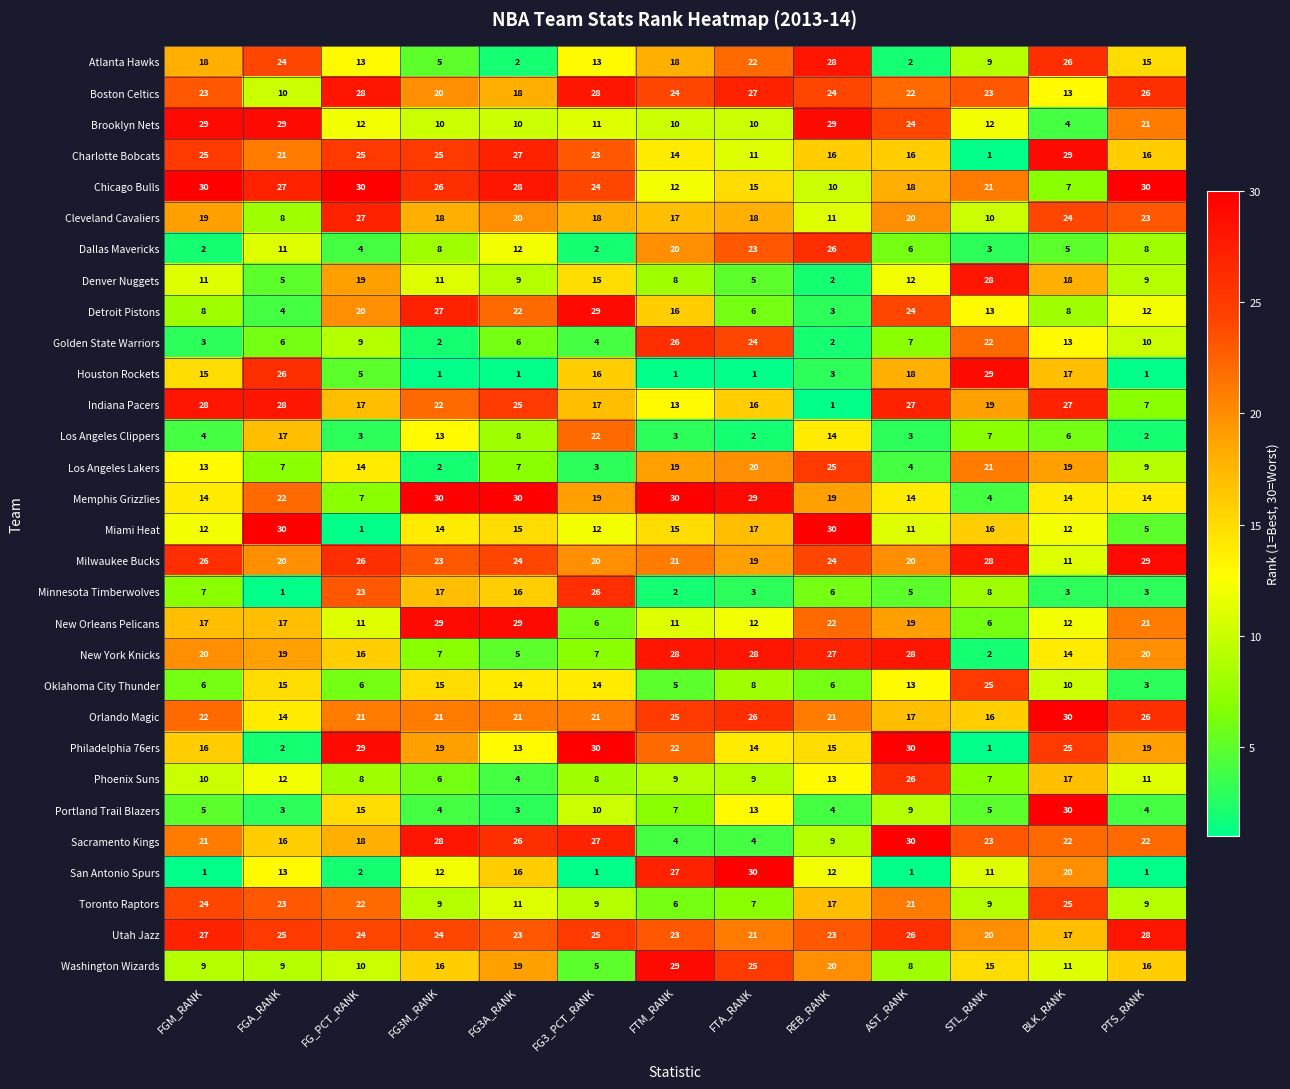

What is the spread (max minus min) of values at PTS_RANK?

29